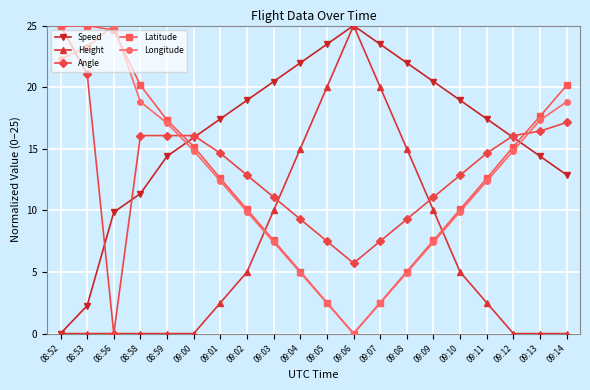

Which category has the highest value in the Speed series?

09:06